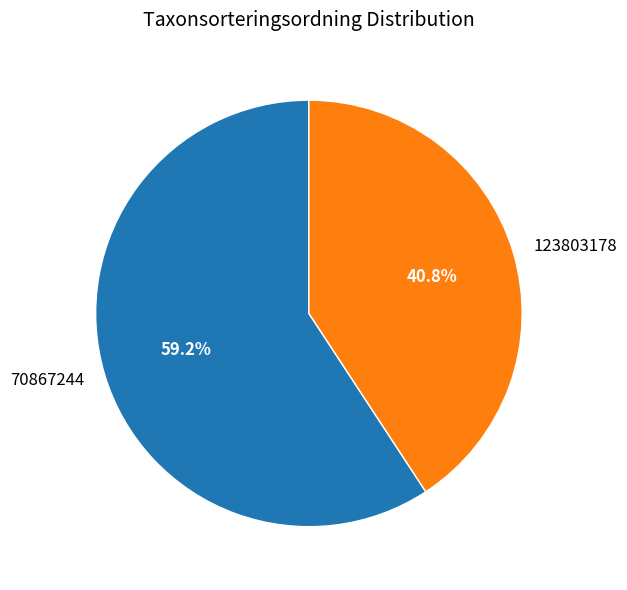

Is there any slice that represents more than half of the pie?

Yes